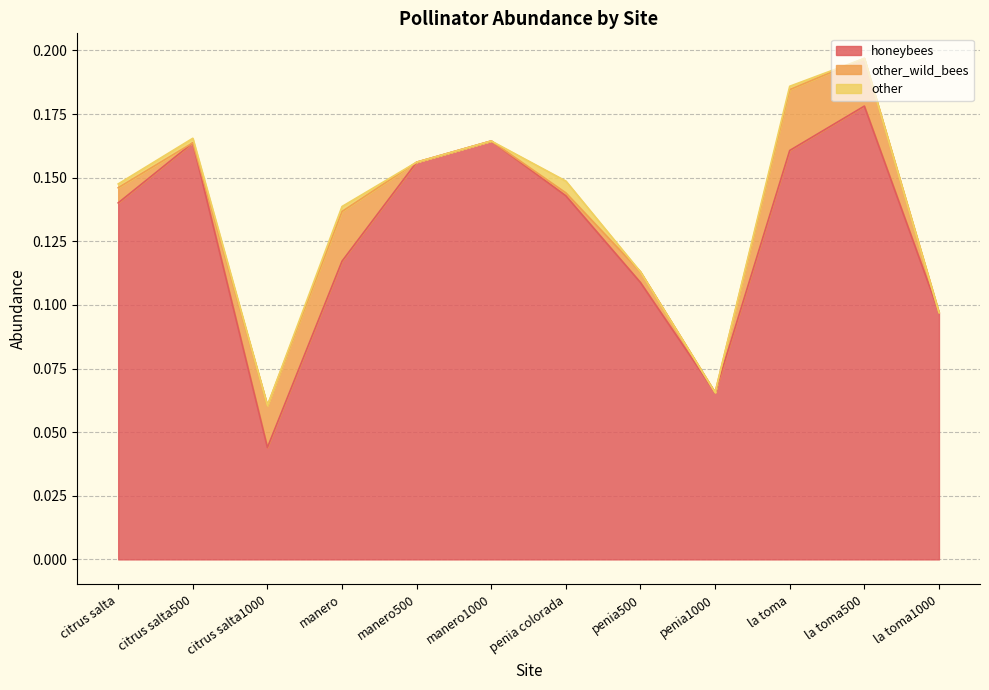

What is the greatest value displayed?

0.2